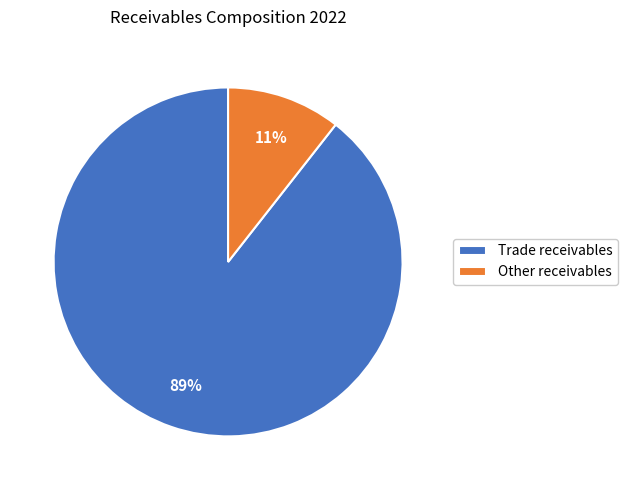

The Trade receivables slice represents 89% of the pie. True or false?

True